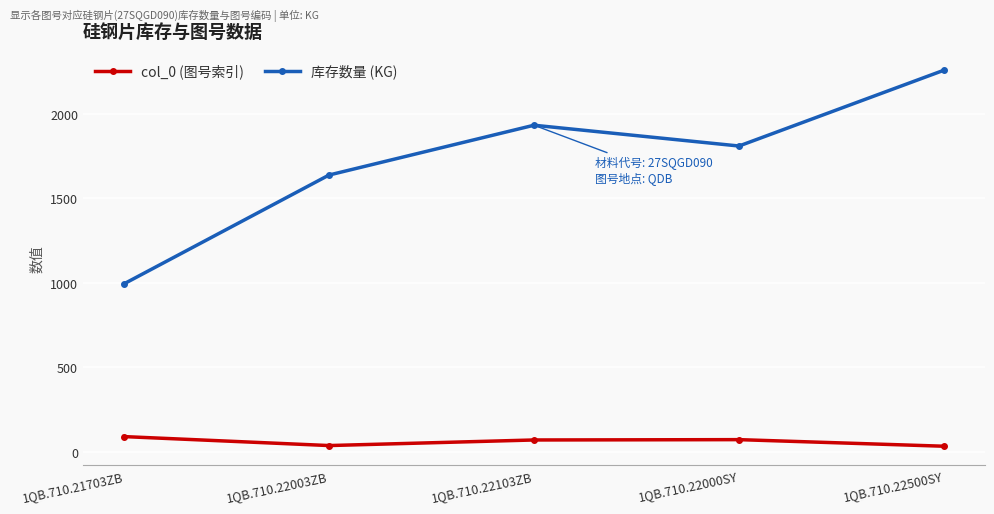

At which category does 库存数量 (KG) reach its first local valley?

1QB.710.22000SY